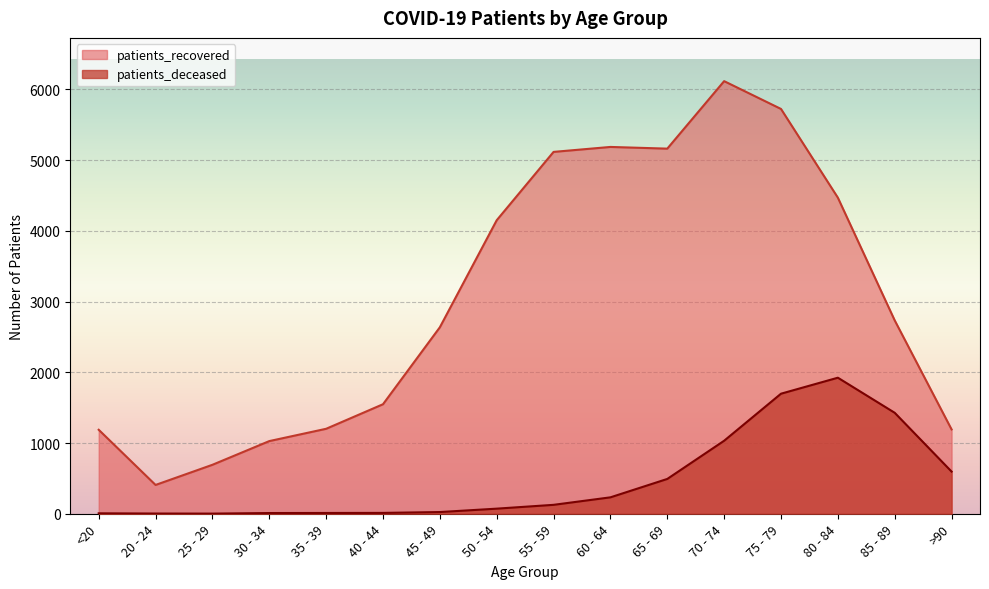

Rank the series at 30 - 34 from highest to lowest value.

patients_recovered, patients_deceased